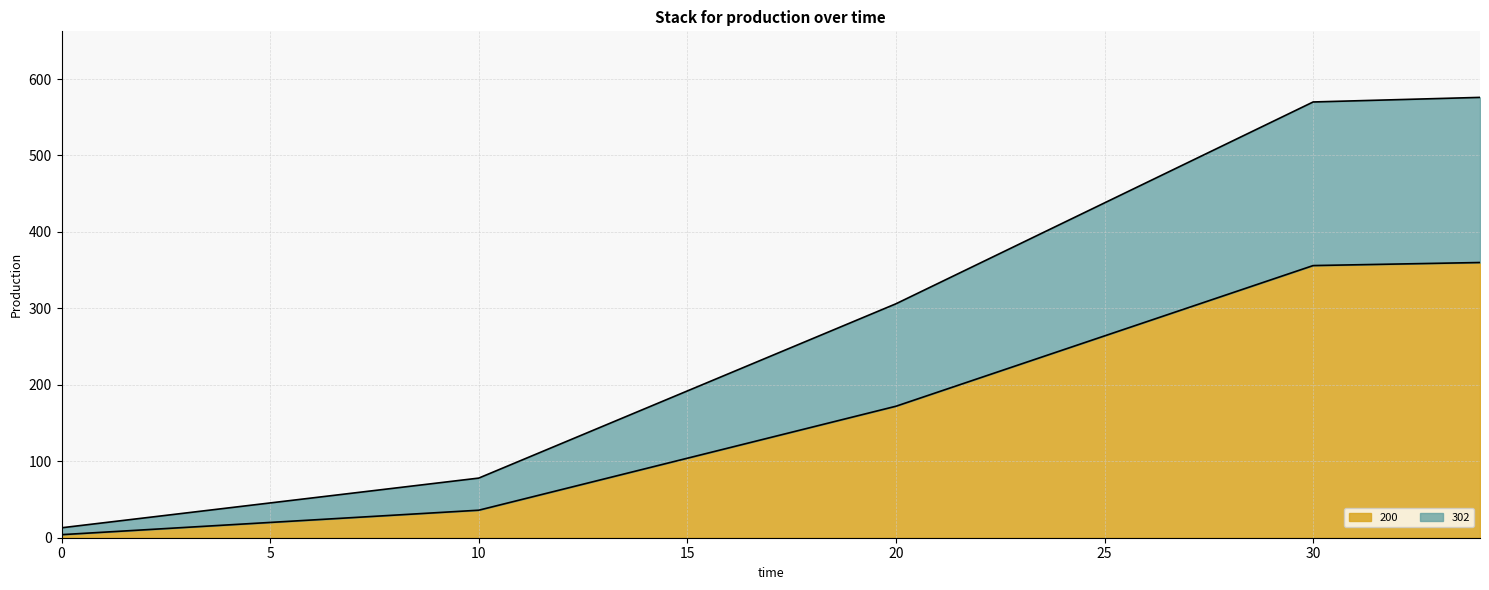

Is it true that 200 equals 50 at 20?

False